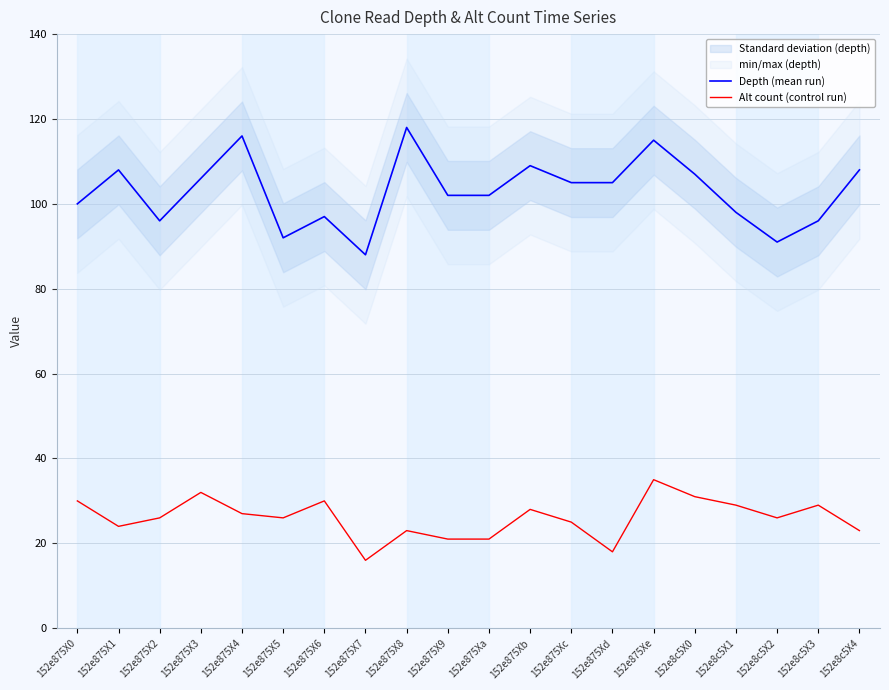

What is the sum of all Depth (mean run) values?

2059